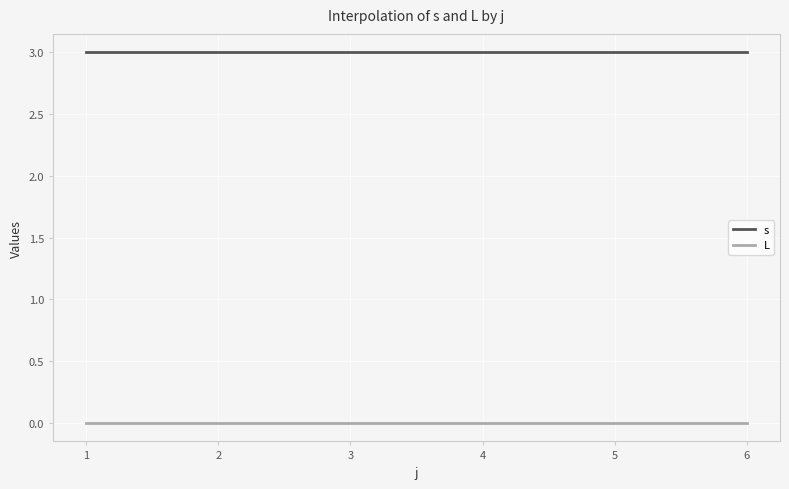

Reading left to right, list all the values displayed in this chart.

s: 1=3	2=3	3=3	4=3	5=3	6=3
L: 1=0	2=0	3=0	4=0	5=0	6=0